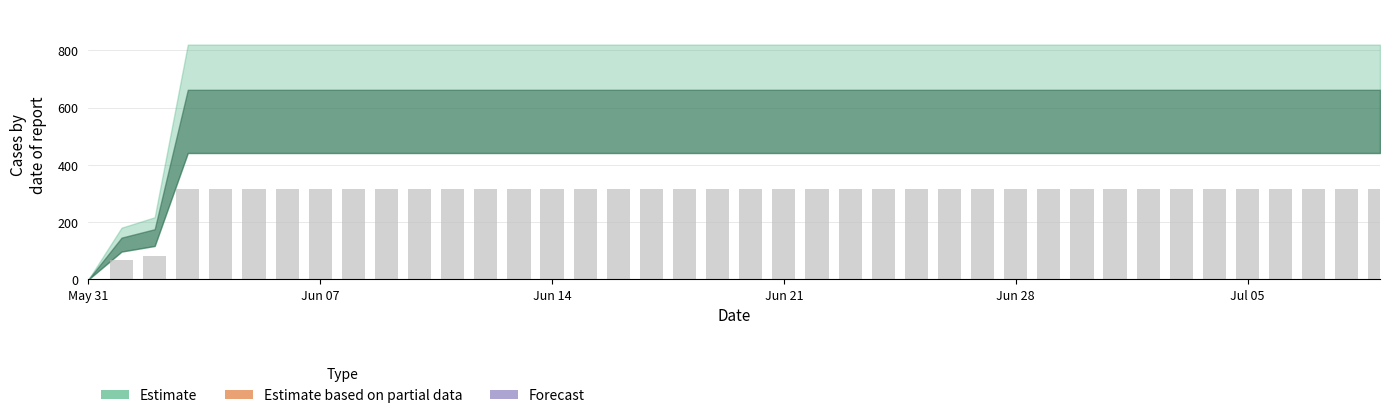

What is the greatest value displayed?

315.5